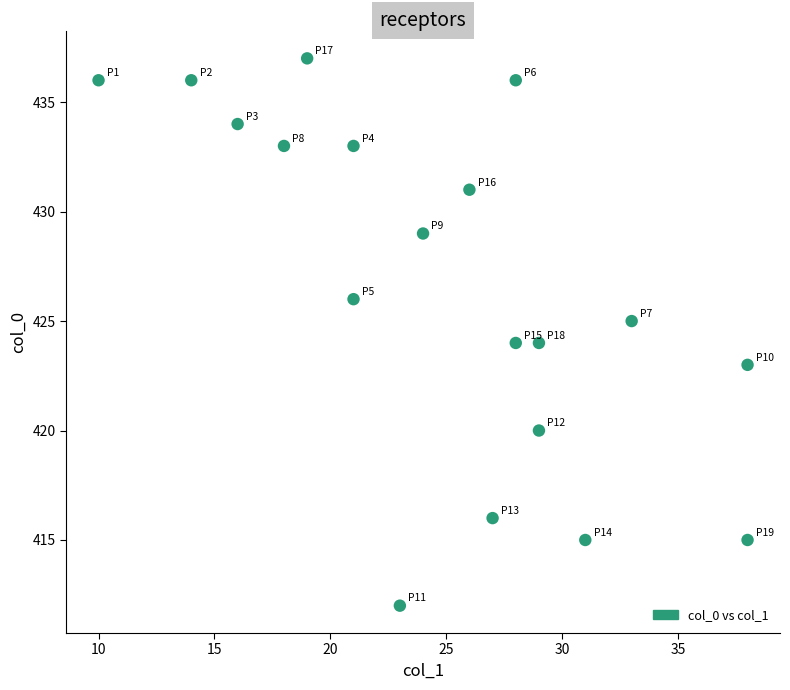

What is the range of X values (max minus min)?

28